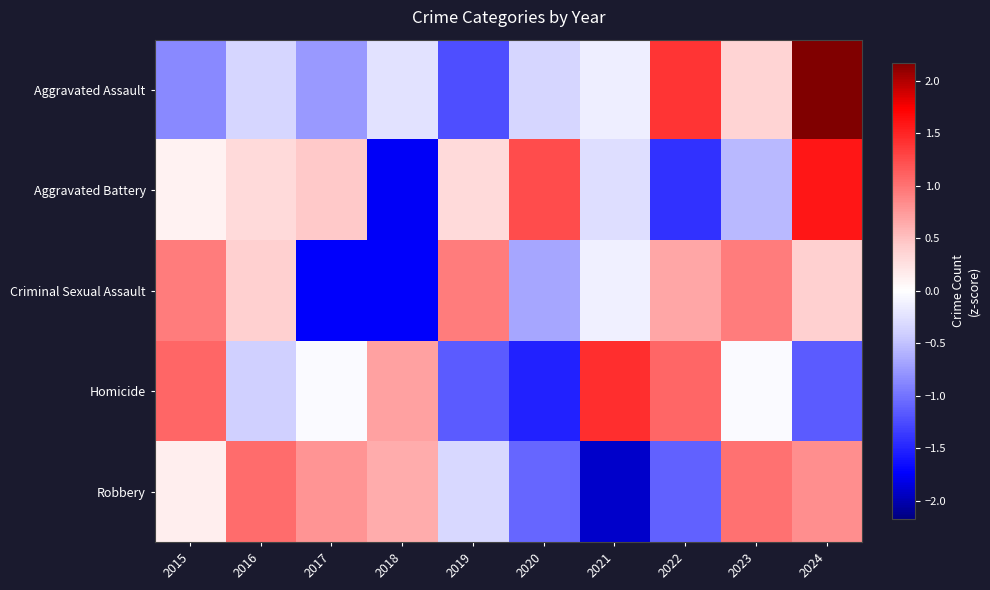

Reading left to right, extract all data points from this chart.

Aggravated Assault: 2015=-0.9	2016=-0.4	2017=-0.8	2018=-0.2	2019=-1.2	2020=-0.4	2021=-0.1	2022=1.4	2023=0.4	2024=2.2
Aggravated Battery: 2015=0.1	2016=0.3	2017=0.4	2018=-1.8	2019=0.3	2020=1.3	2021=-0.3	2022=-1.4	2023=-0.6	2024=1.6
Criminal Sexual Assault: 2015=0.9	2016=0.4	2017=-1.7	2018=-1.7	2019=0.9	2020=-0.7	2021=-0.1	2022=0.7	2023=0.9	2024=0.4
Homicide: 2015=1.1	2016=-0.4	2017=-0.0	2018=0.7	2019=-1.1	2020=-1.5	2021=1.4	2022=1.1	2023=-0.0	2024=-1.1
Robbery: 2015=0.1	2016=1.0	2017=0.8	2018=0.6	2019=-0.3	2020=-1.1	2021=-1.9	2022=-1.1	2023=1.0	2024=0.8